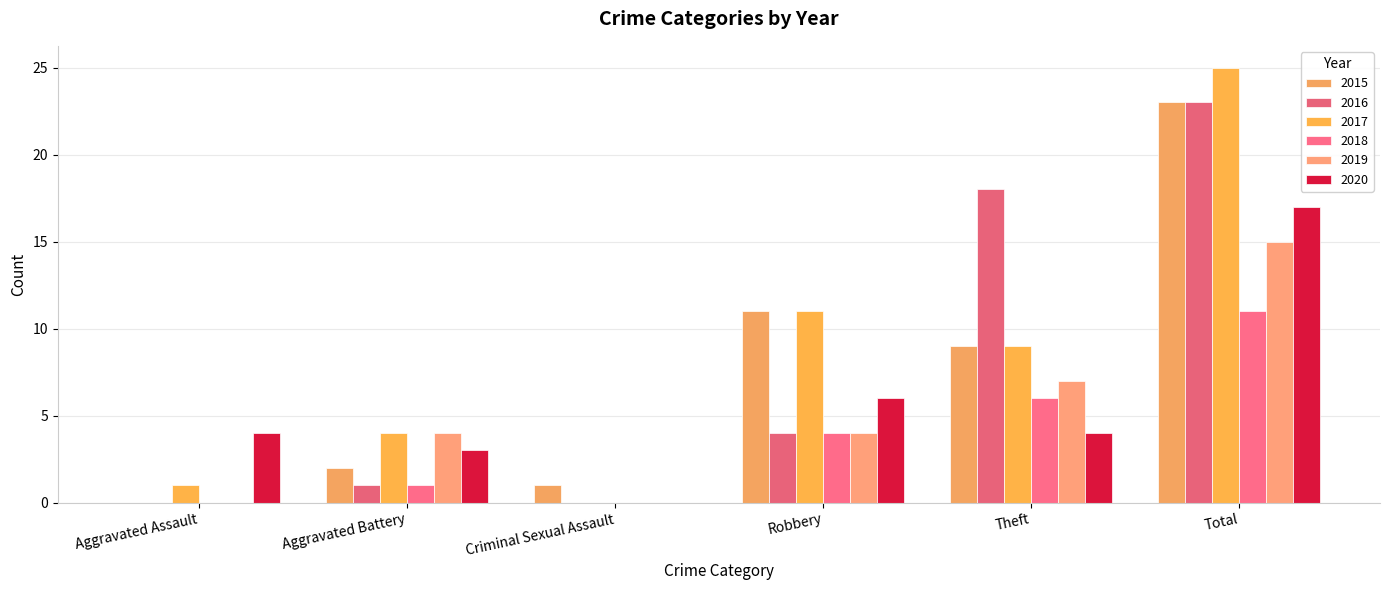

What is the sum of the 2018 values at Total and Theft?

17